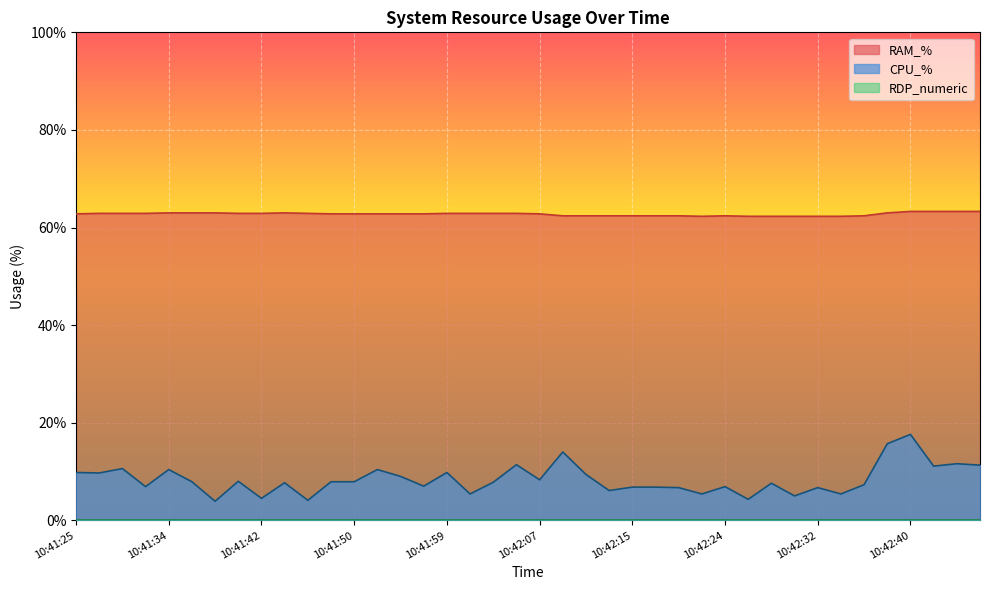

What is the label of the 17th point from the right?

10:42:13